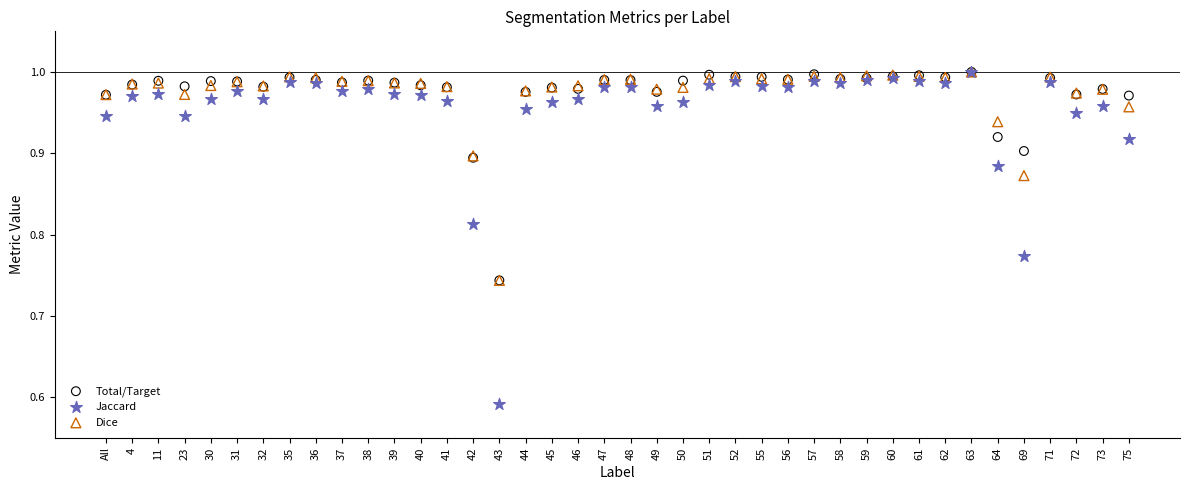

Which series reaches the minimum Y coordinate?

Jaccard